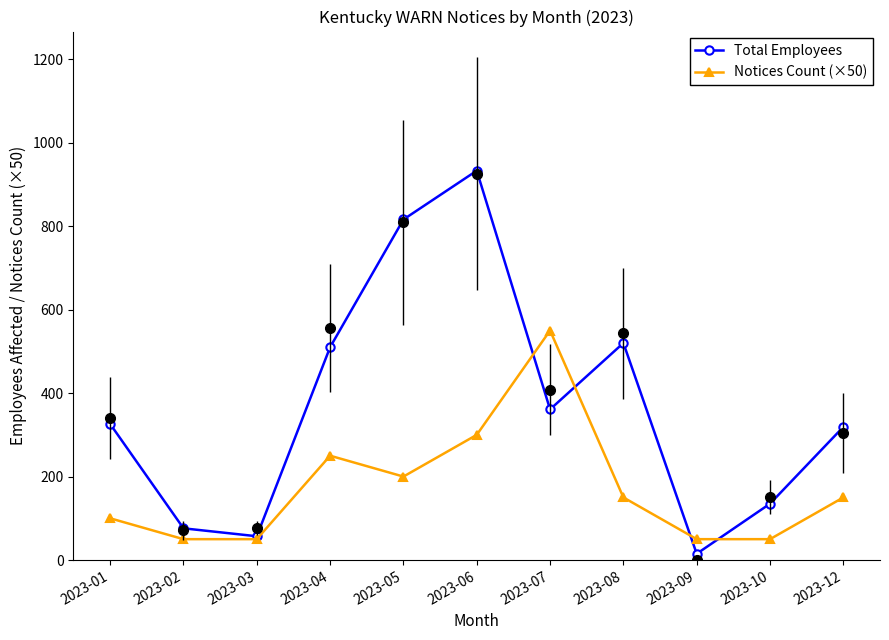

Where do Total Employees and Notices Count (×50) first cross each other?

2023-06 and 2023-07